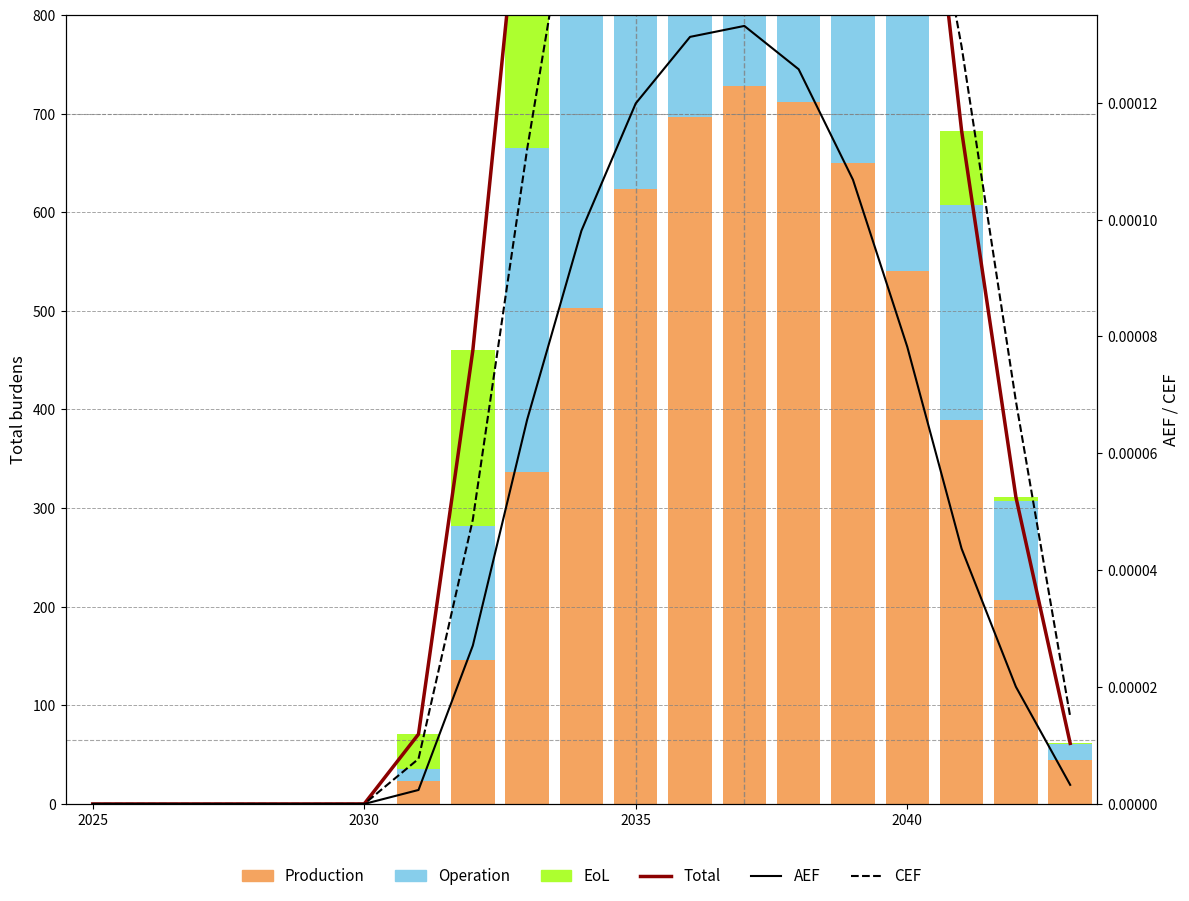

Which series has the largest range (max minus min)?

Total